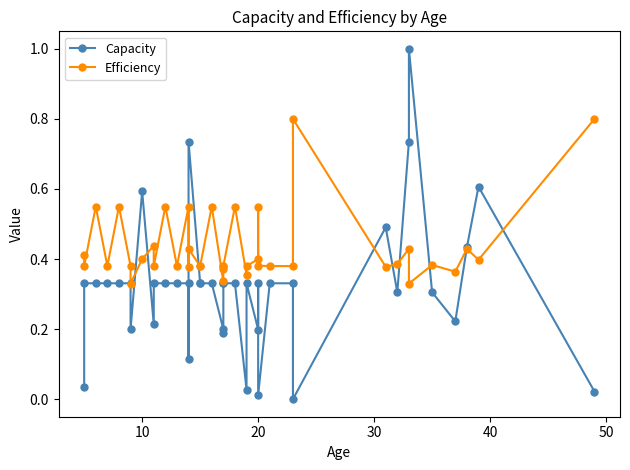

How many times do Capacity and Efficiency cross each other?

10